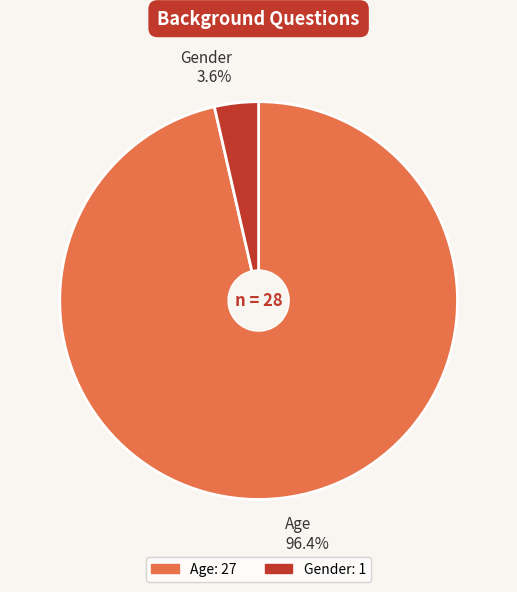

Do Age and Gender together represent more than half of the pie?

Yes